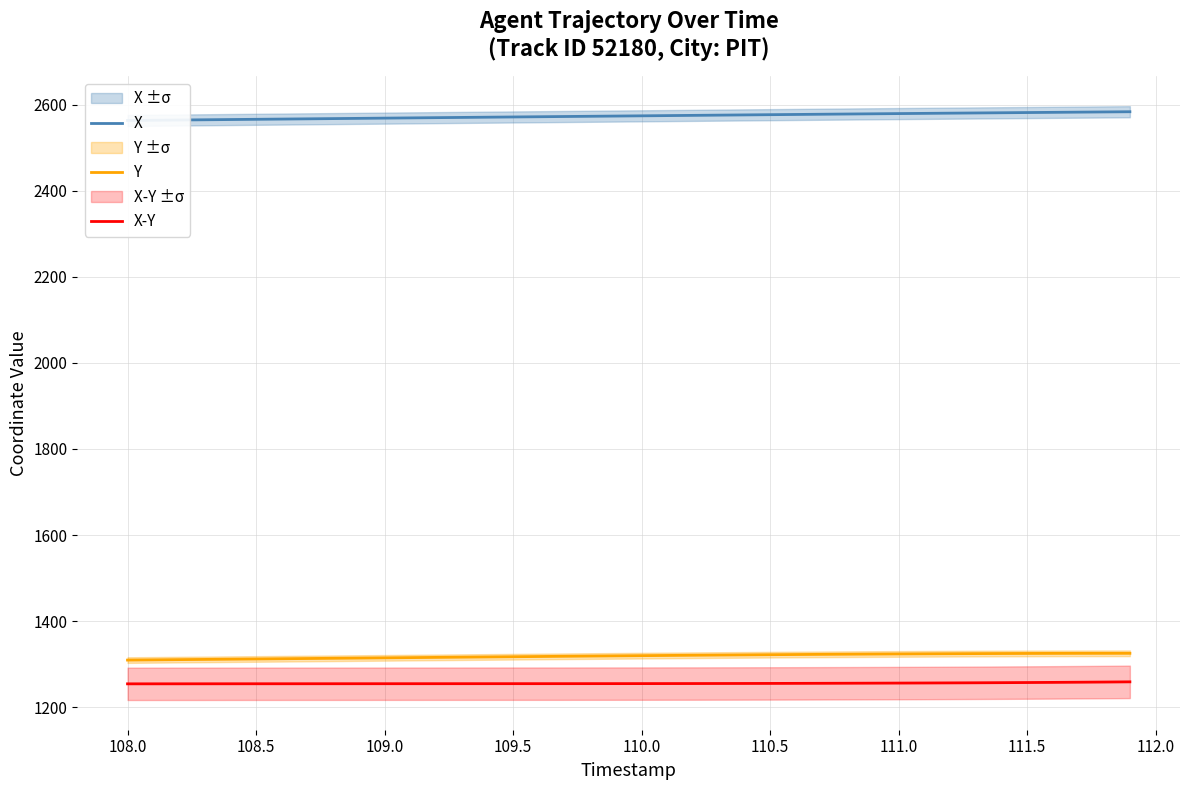

How many lines are shown in the chart?

3